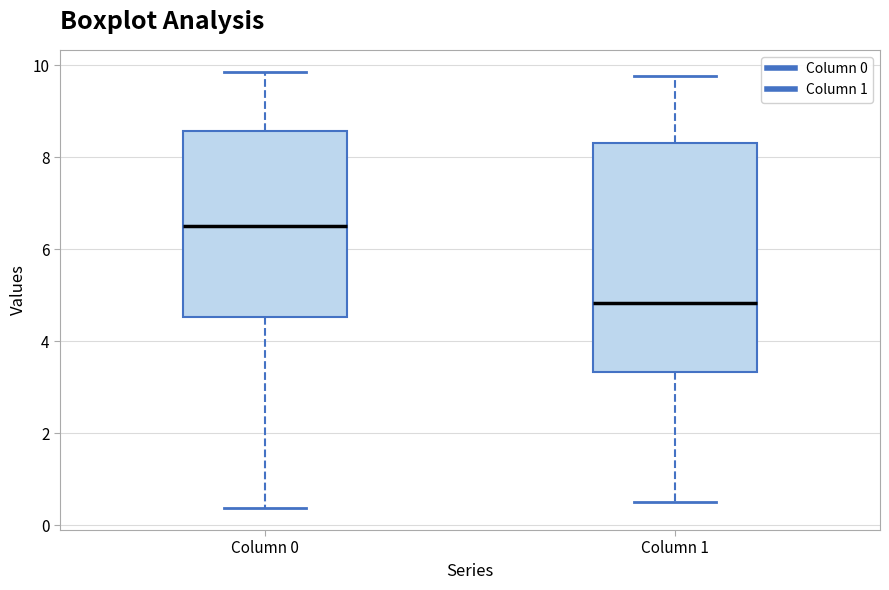

Reading left to right, read every box against the y-axis: the position of its median line, the range the box covers, and the ends of its whiskers. The values are not printed on the chart, so give them approximately, as read against the axis.

Column 0: median 6.6, box 4.6 to 8.6, whiskers 0.4 to 9.8
Column 1: median 4.8, box 3.4 to 8.4, whiskers 0.6 to 9.8